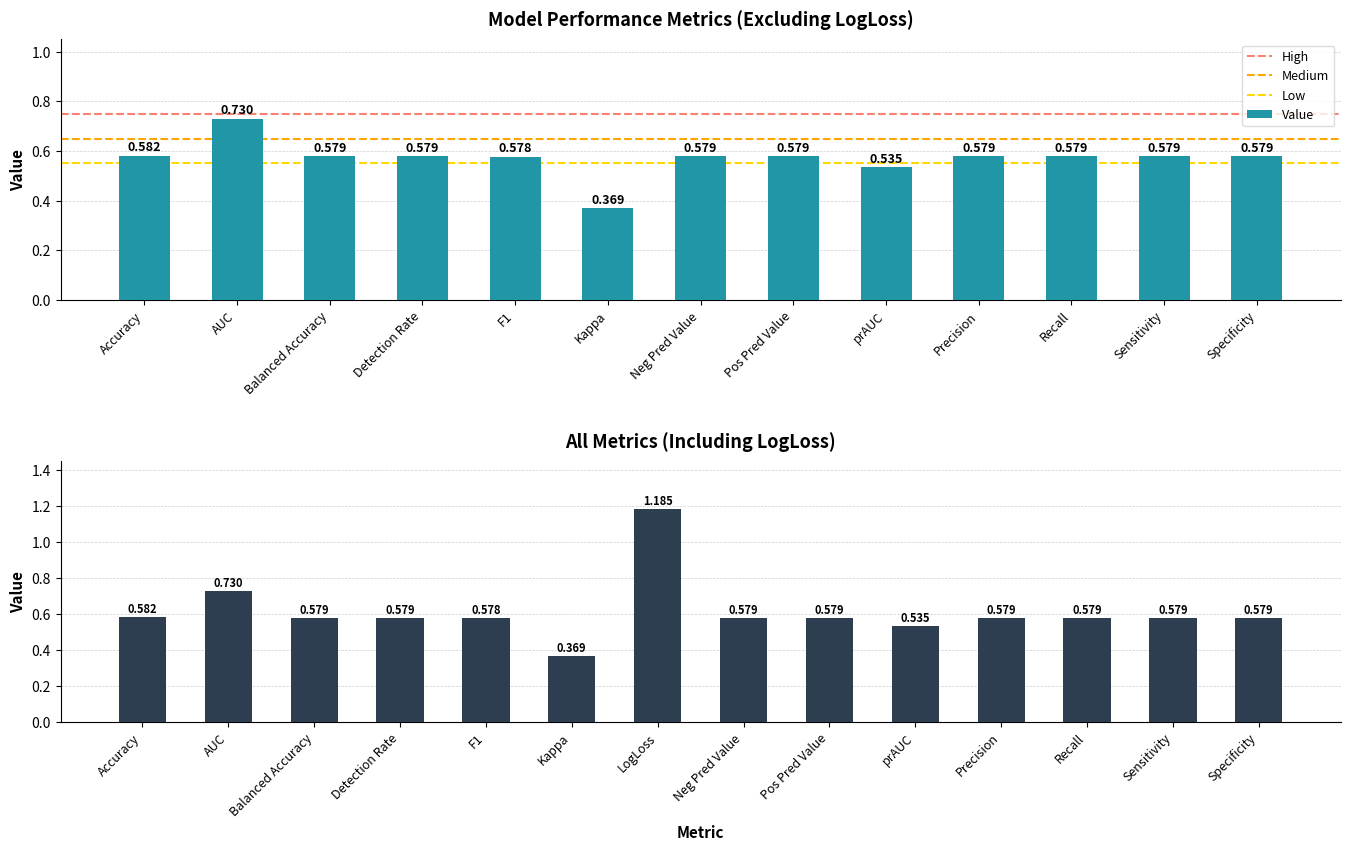

Reading left to right, transcribe all the data shown in this chart.

Accuracy=0.6	AUC=0.7	Balanced Accuracy=0.6	Detection Rate=0.6	F1=0.6	Kappa=0.4	LogLoss=1.2	Neg Pred Value=0.6	Pos Pred Value=0.6	prAUC=0.5	Precision=0.6	Recall=0.6	Sensitivity=0.6	Specificity=0.6